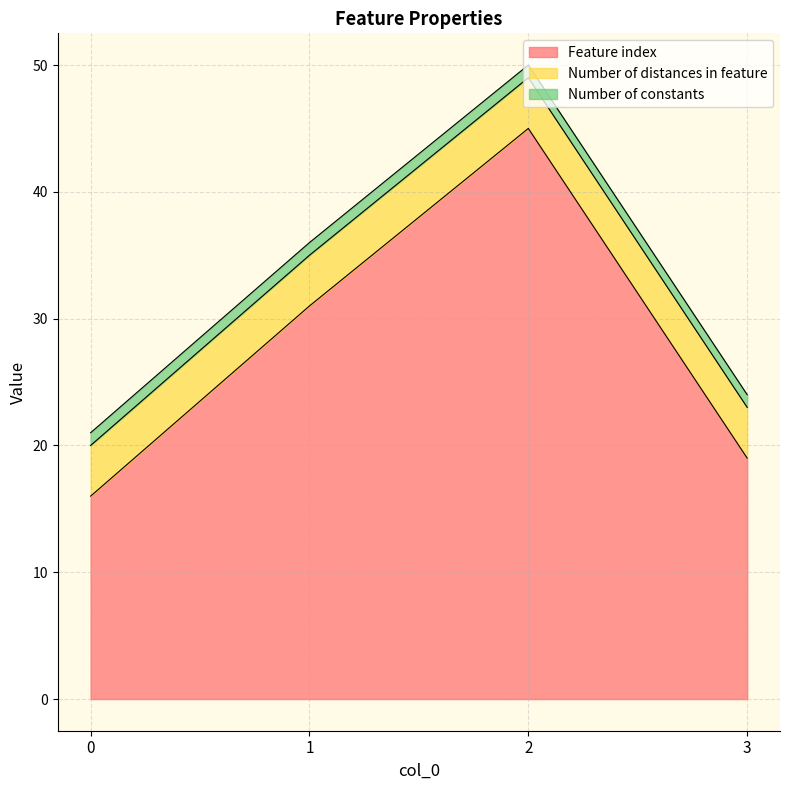

What is the maximum value for Feature index?

45